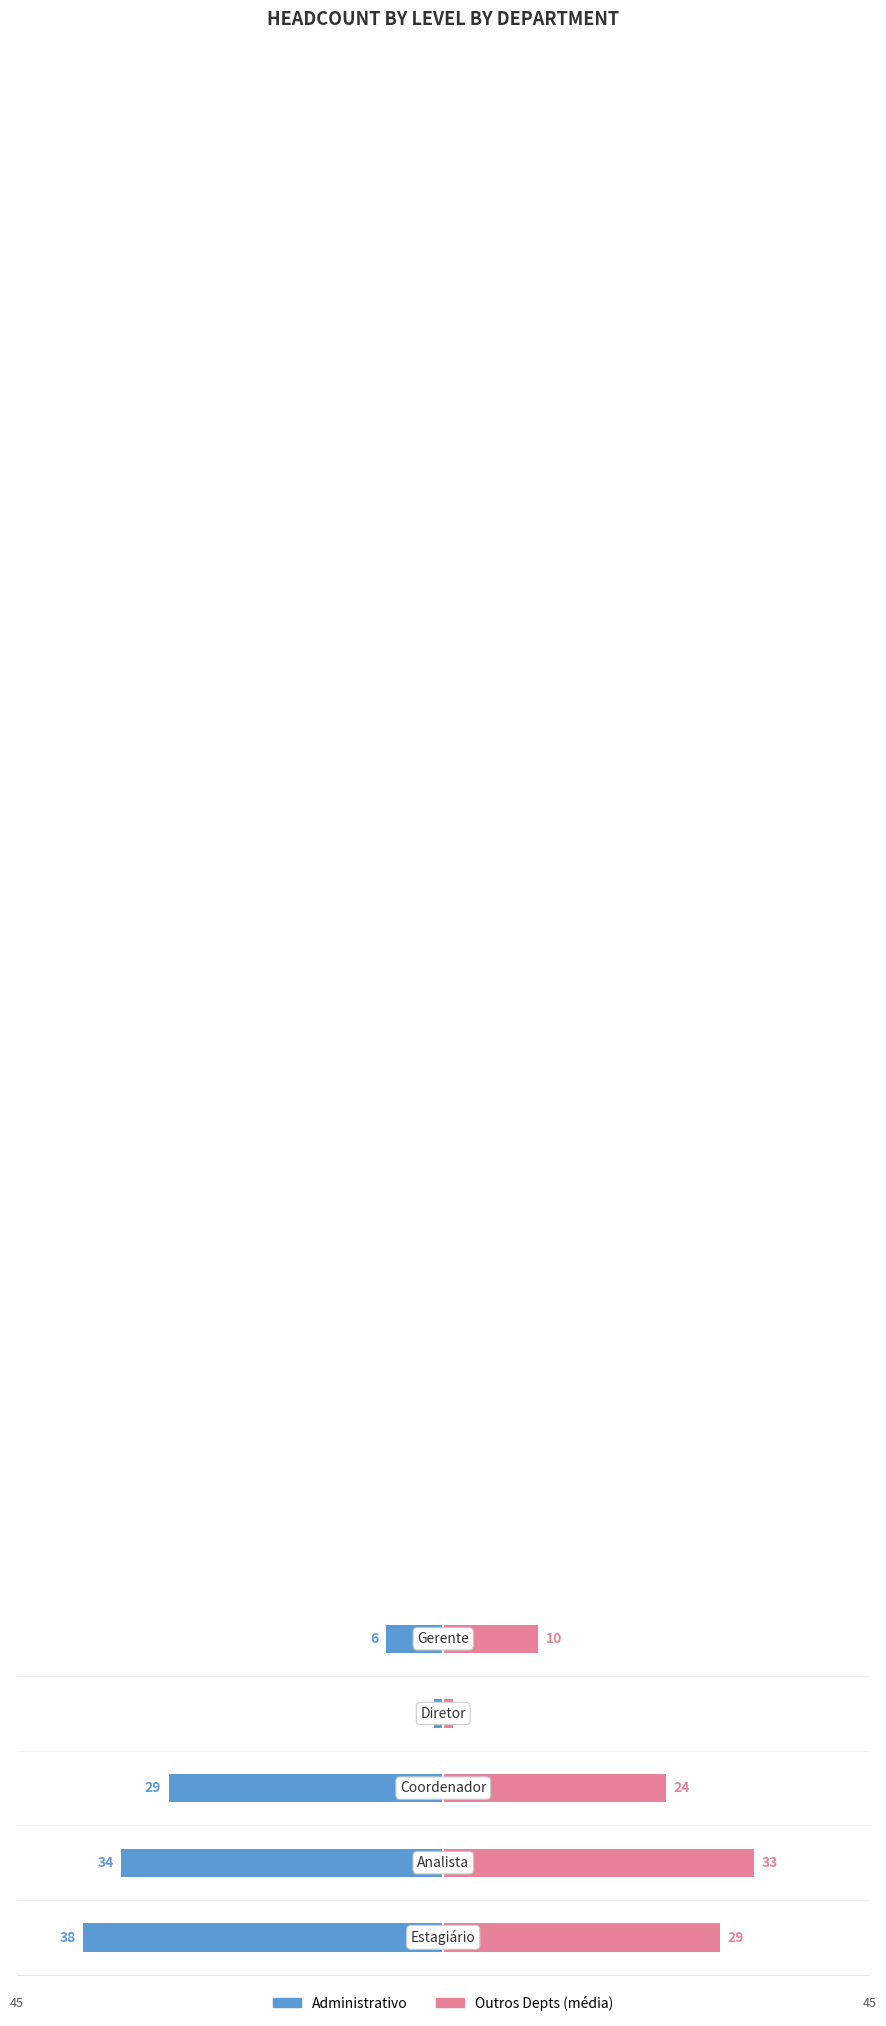

Does the chart contain stacked bars?

No